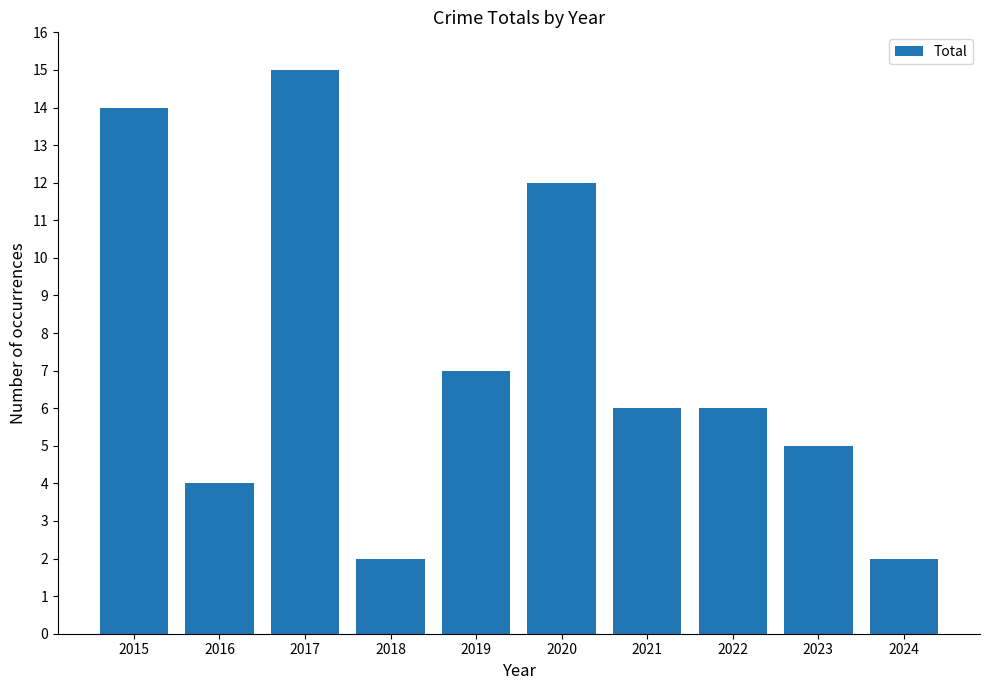

What is the sum of the values at 2023 and 2018?

7